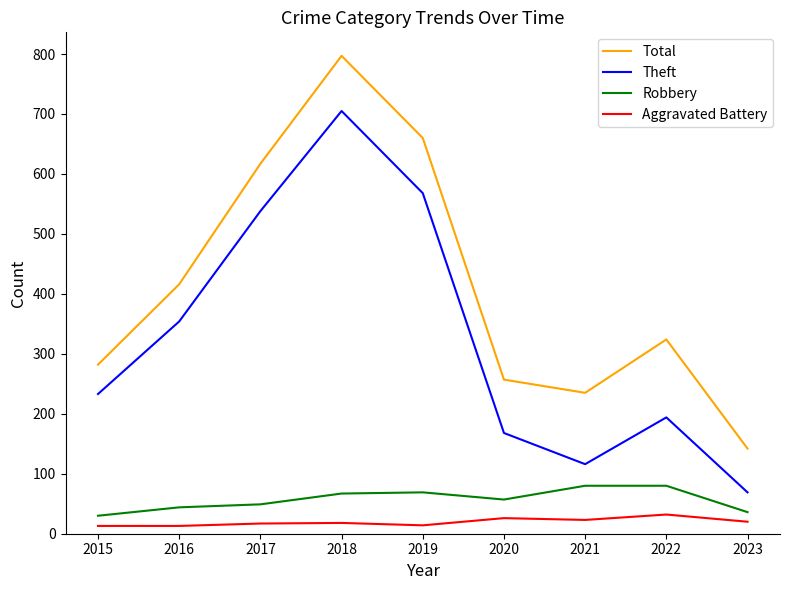

At which label is Total closest to 469?

2016